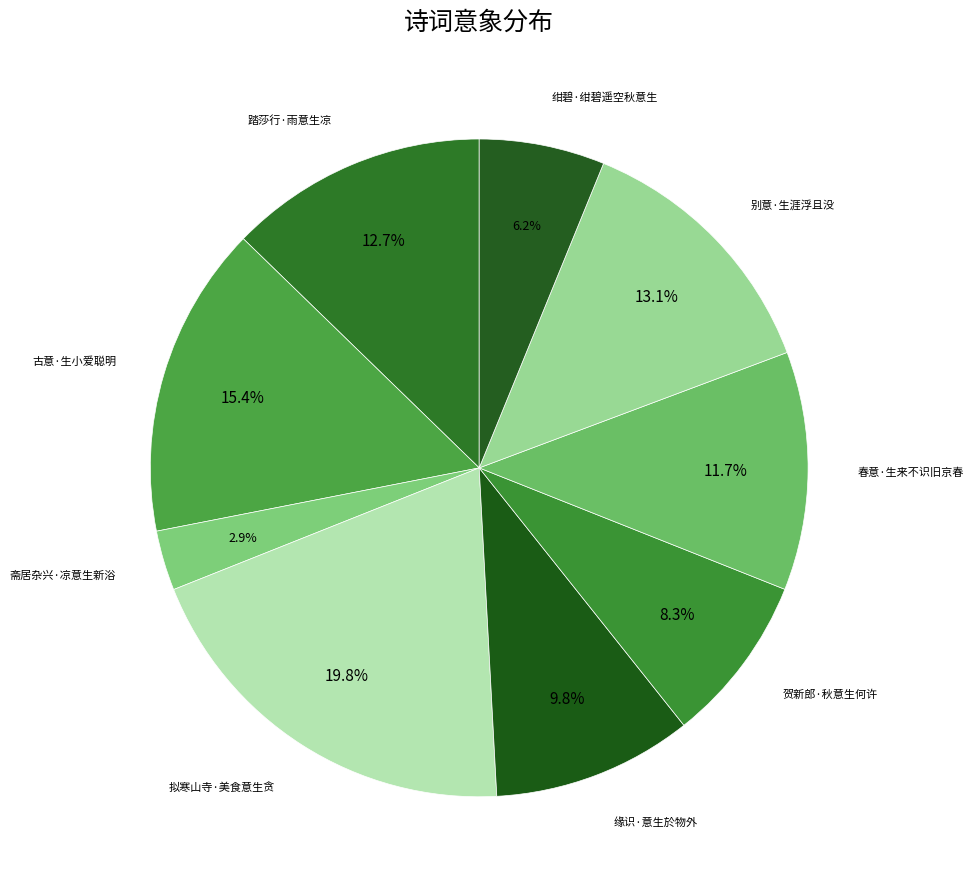

How many segments does this pie chart have?

9